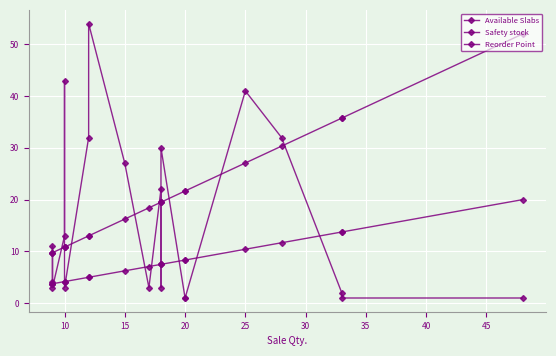

Reading left to right, what are all the values shown in this chart?

Available Slabs: 4.0	11.0	3.0	13.0	43.0	3.0	32.0	54.0	27.0	3.0	22.0	3.0	30.0	1.0	1.0	41.0	32.0	2.0	1.0	1.0
Safety stock: 3.8	3.8	3.8	4.2	4.2	4.2	5.0	5.0	6.2	7.1	7.5	7.5	7.5	8.3	8.3	10.4	11.7	13.8	13.8	20.0
Reorder Point: 9.8	9.8	9.8	10.8	10.8	10.8	13.0	13.0	16.2	18.4	19.5	19.5	19.5	21.7	21.7	27.1	30.3	35.8	35.8	52.0